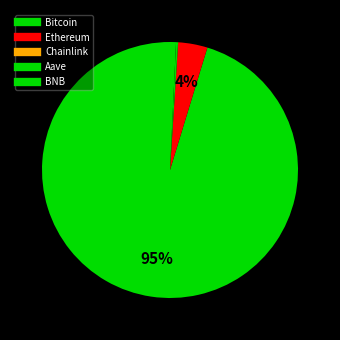

Is it true that Aave is 0% of the pie?

True